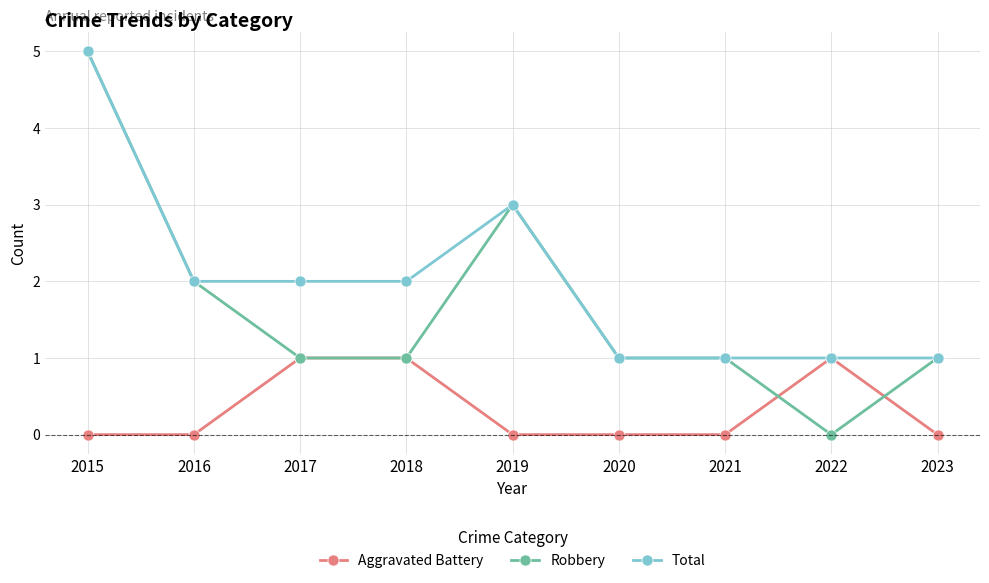

Reading left to right, list all the values displayed in this chart.

Aggravated Battery: 0	0	1	1	0	0	0	1	0
Robbery: 5	2	1	1	3	1	1	0	1
Total: 5	2	2	2	3	1	1	1	1